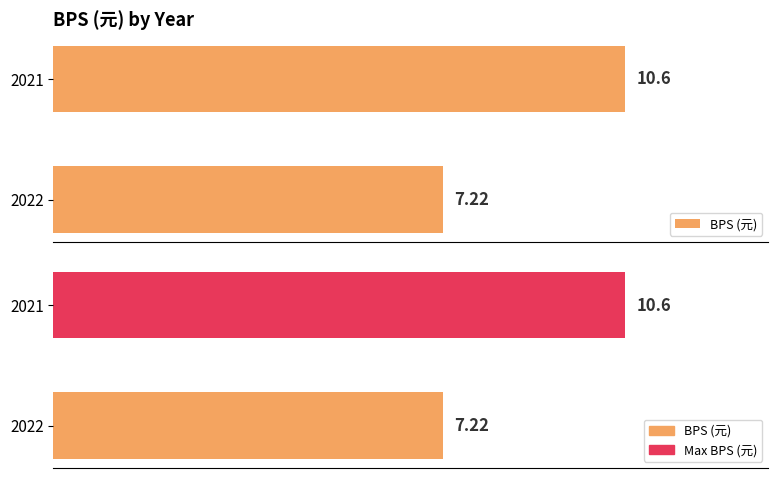

What is the total value across all series at 2022?

14.4